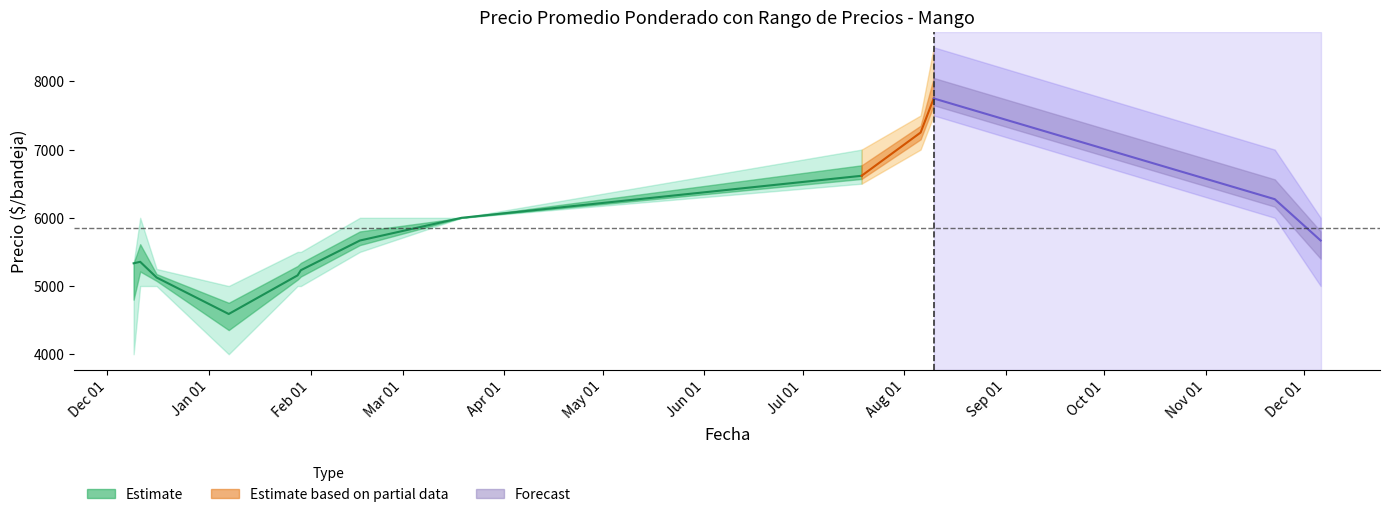

What is the average value of the Precio promedio ponderado series?

5847